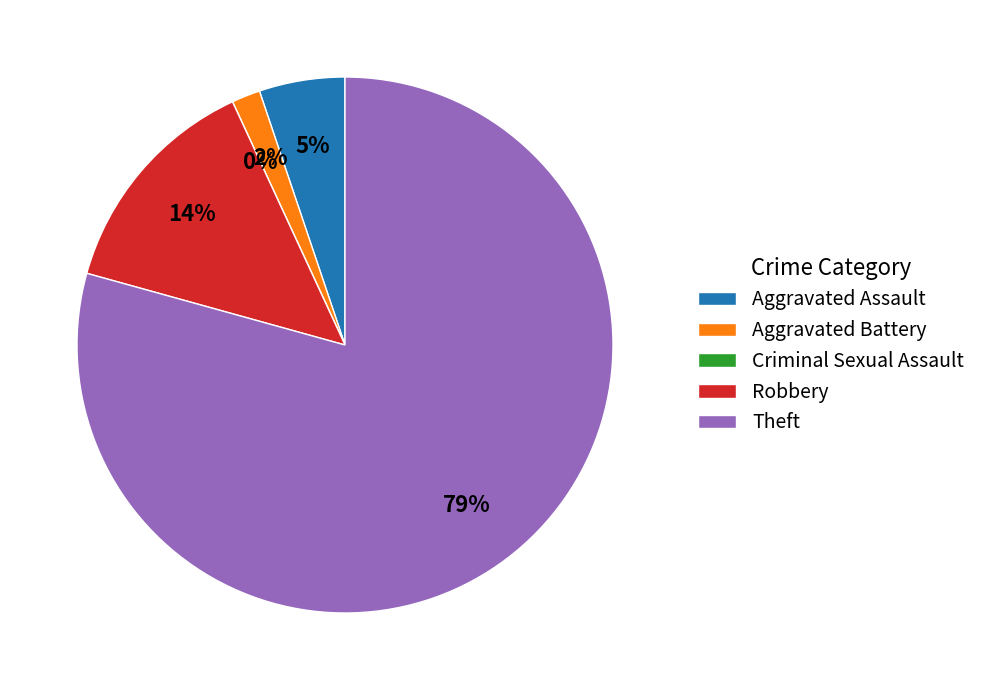

Which category has the biggest portion of the pie?

Theft